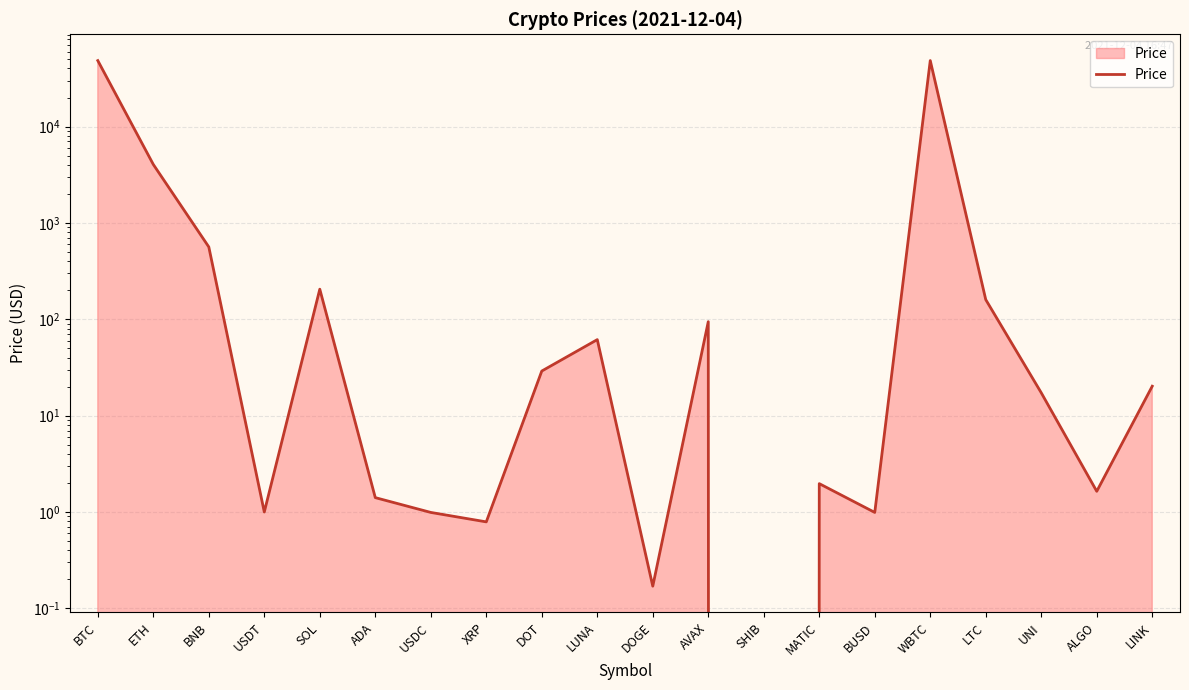

What is the difference between the second highest and second lowest values?

48300.3